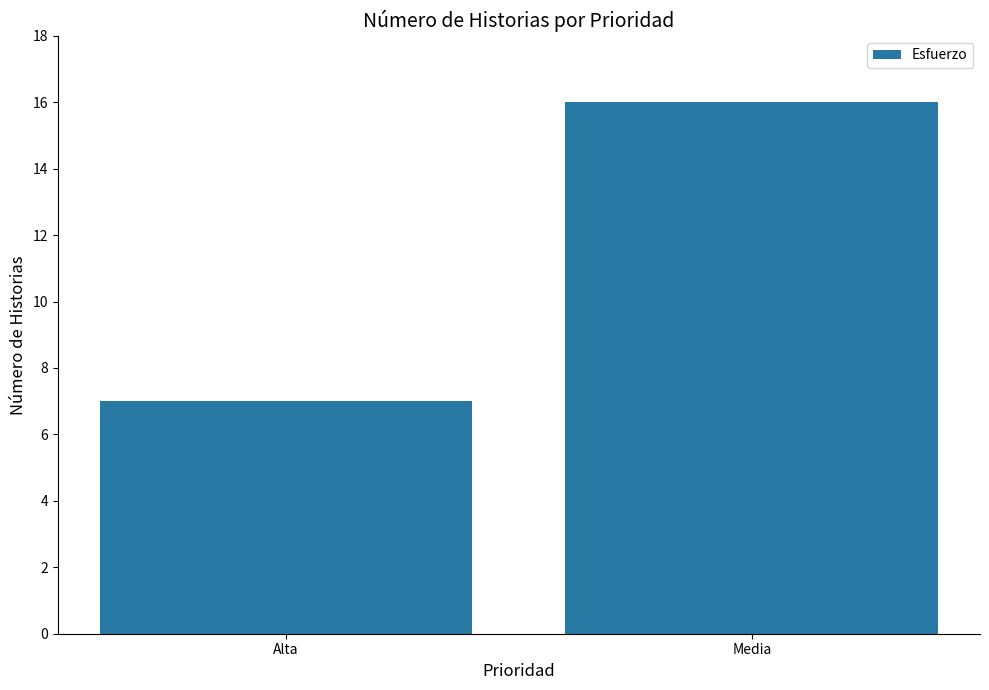

Which has a higher value, Alta or Media?

Media